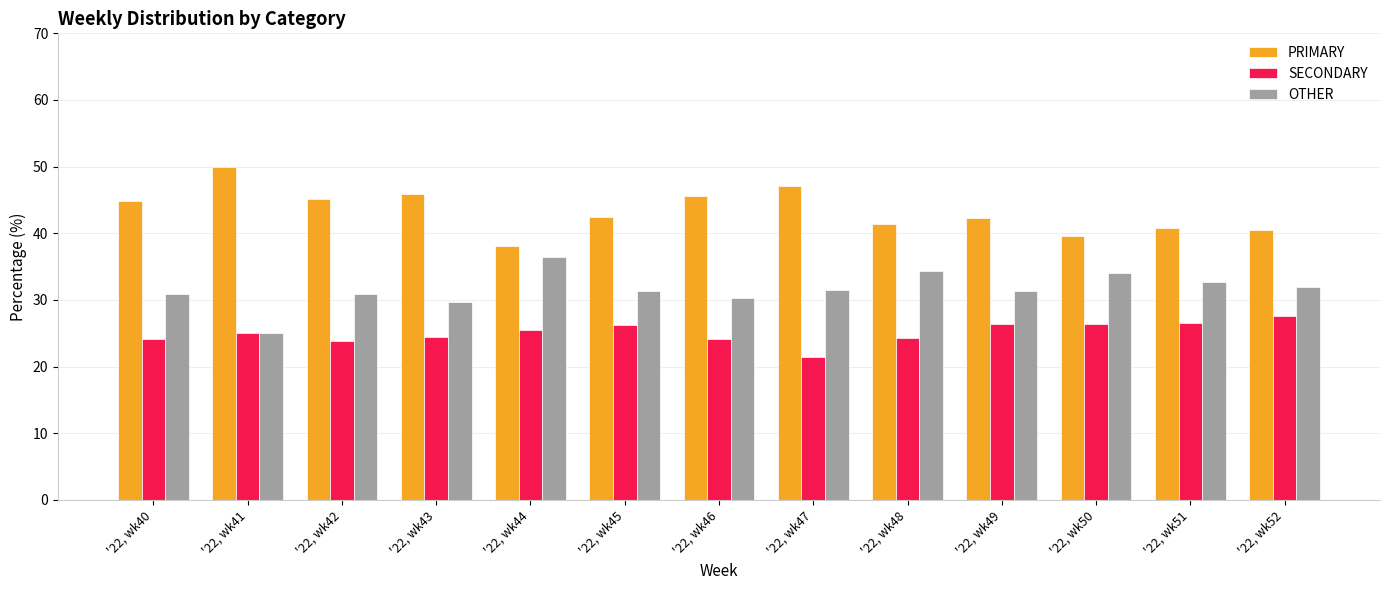

What is the total value across all series at '22, wk46?

100.0